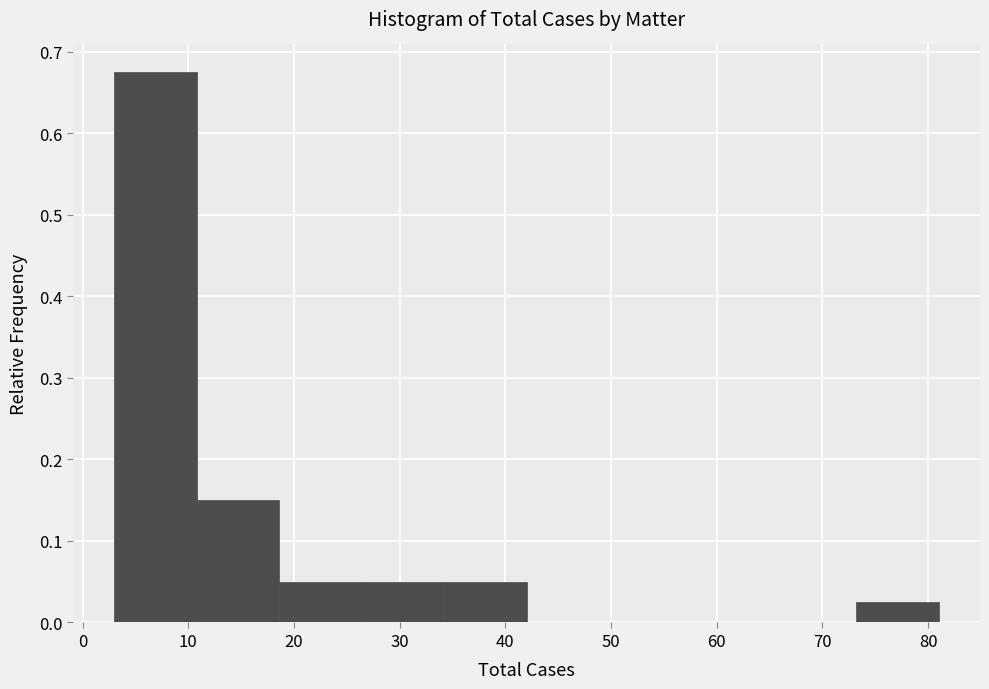

What is the height of the bar covering 73.2 to 81.0 on the x-axis? Neither the bar edges nor the heights are printed on the chart, so give them approximately, as read against the axes.

0.03